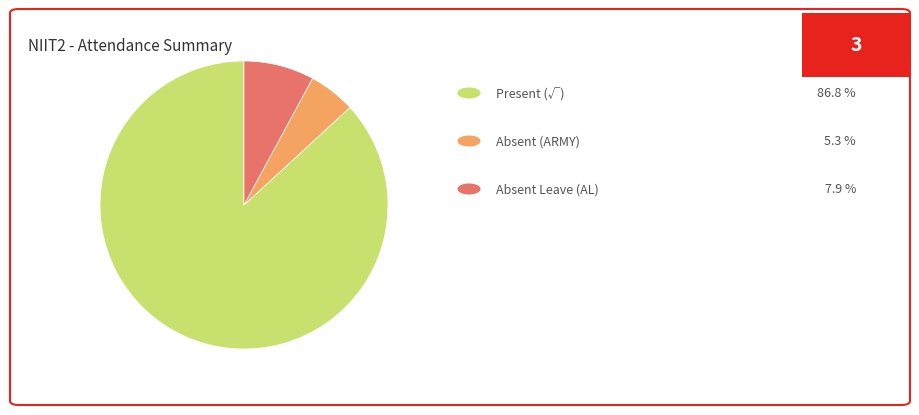

How many segments does this pie chart have?

3